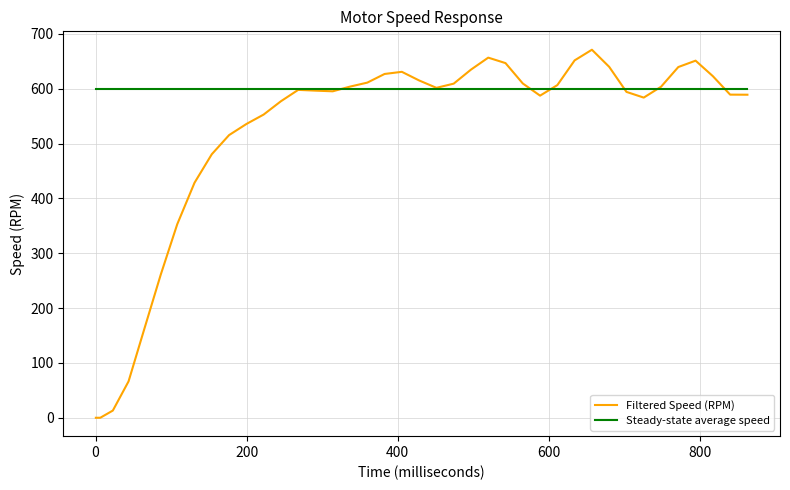

Which series has the largest range (max minus min)?

Filtered Speed (RPM)